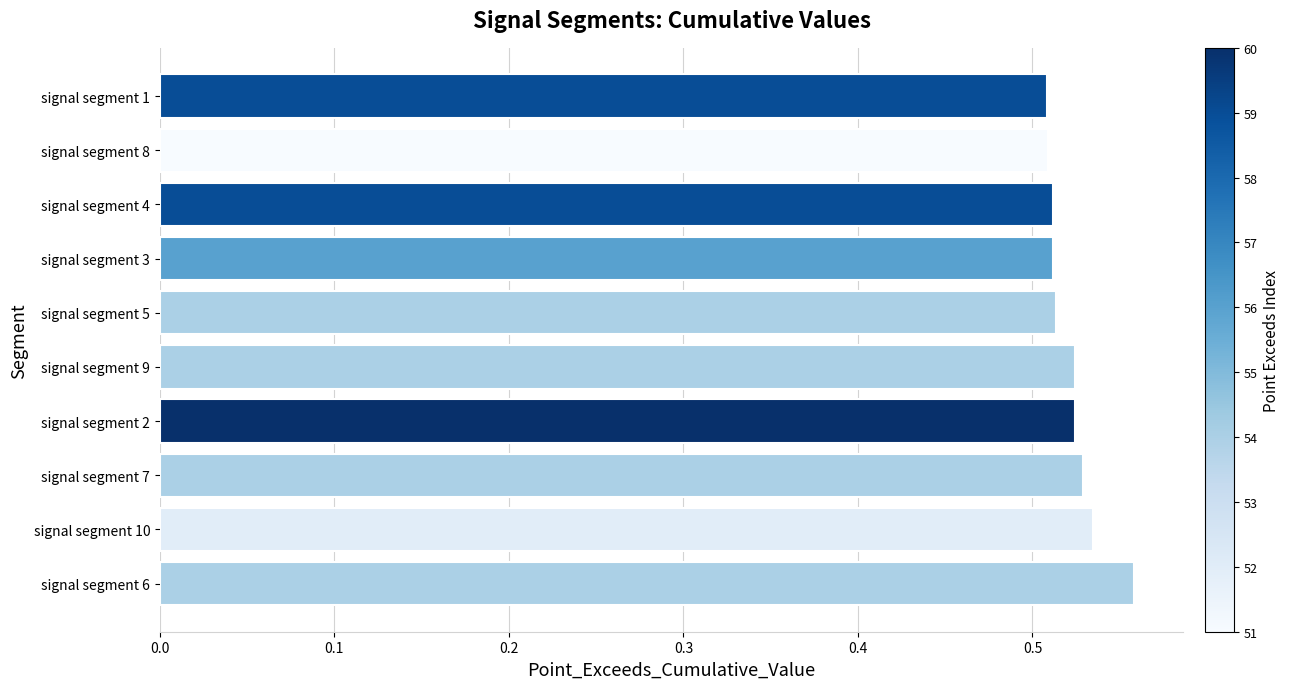

True or false: the data shows 0.7 at signal segment 7.

False